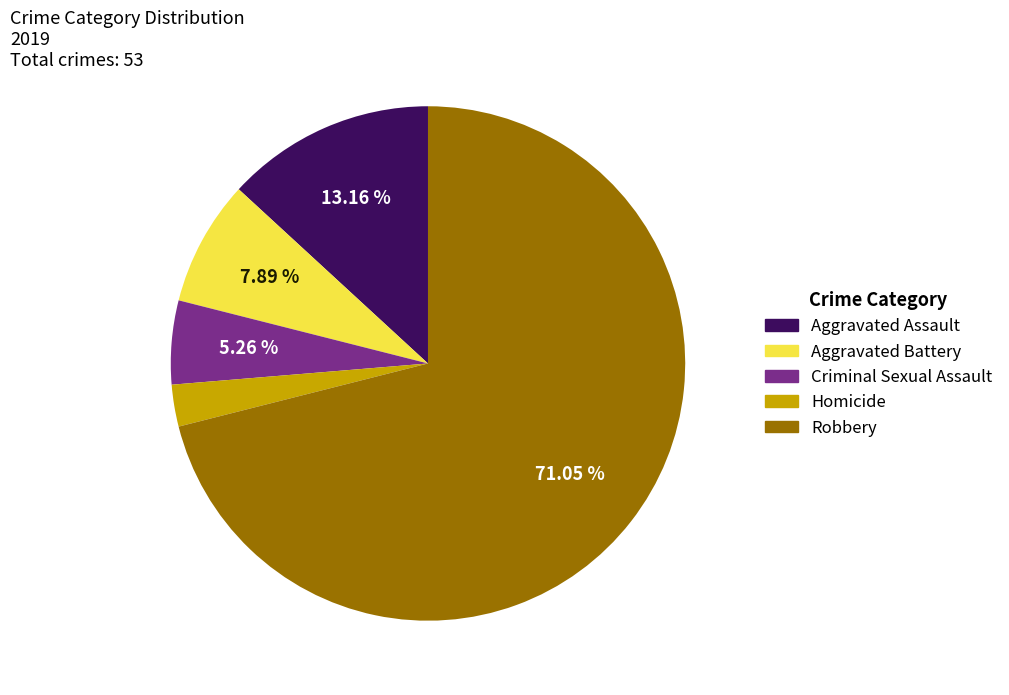

Which category accounts for the majority?

Robbery